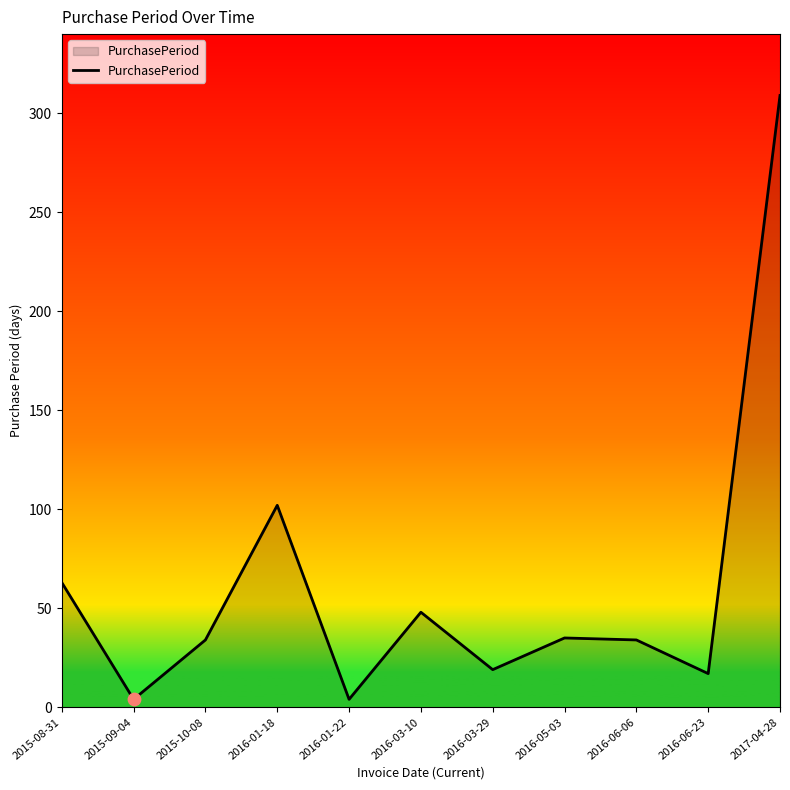

Between 2016-01-18 and 2016-06-23, which is larger?

2016-01-18